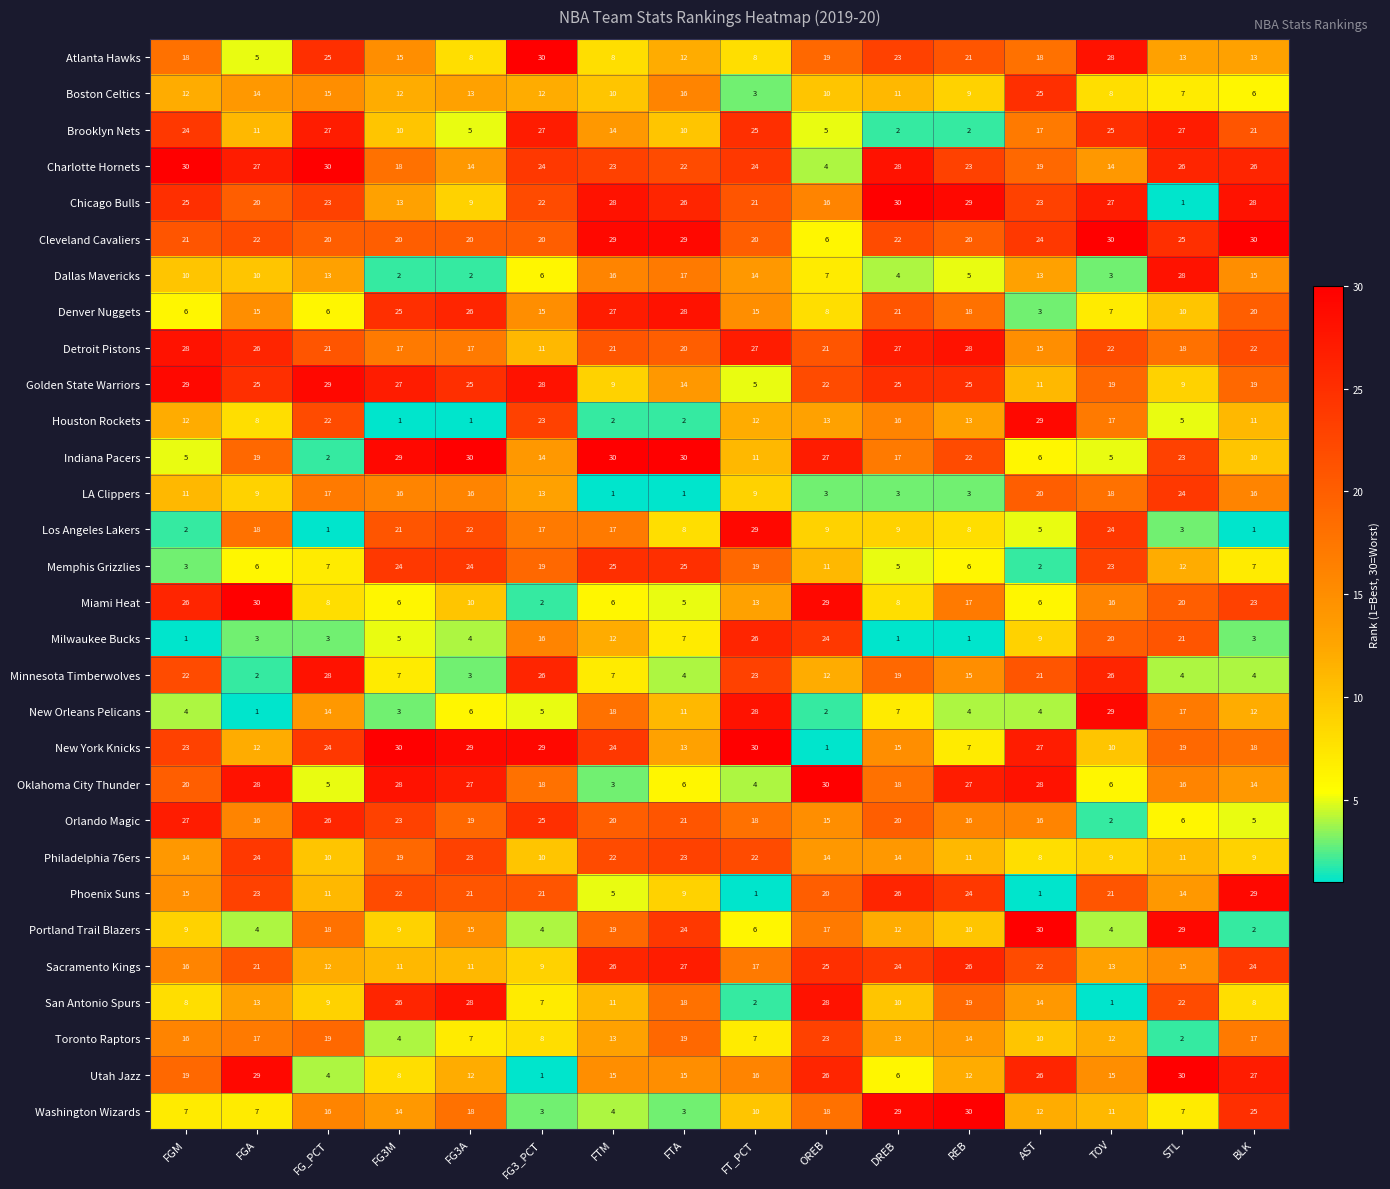

What is the sum of all Phoenix Suns values?

263